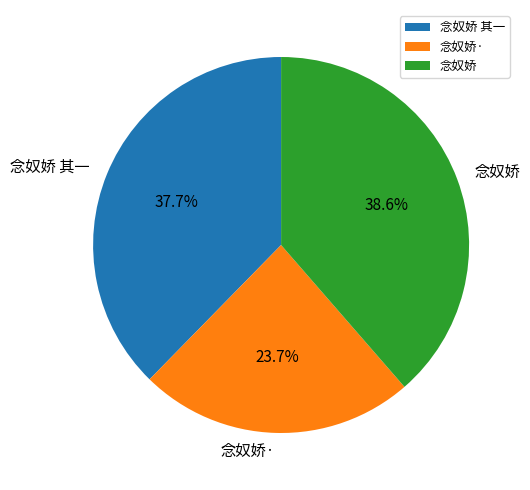

True or false: 念奴娇 其一 accounts for 38% of the total.

True